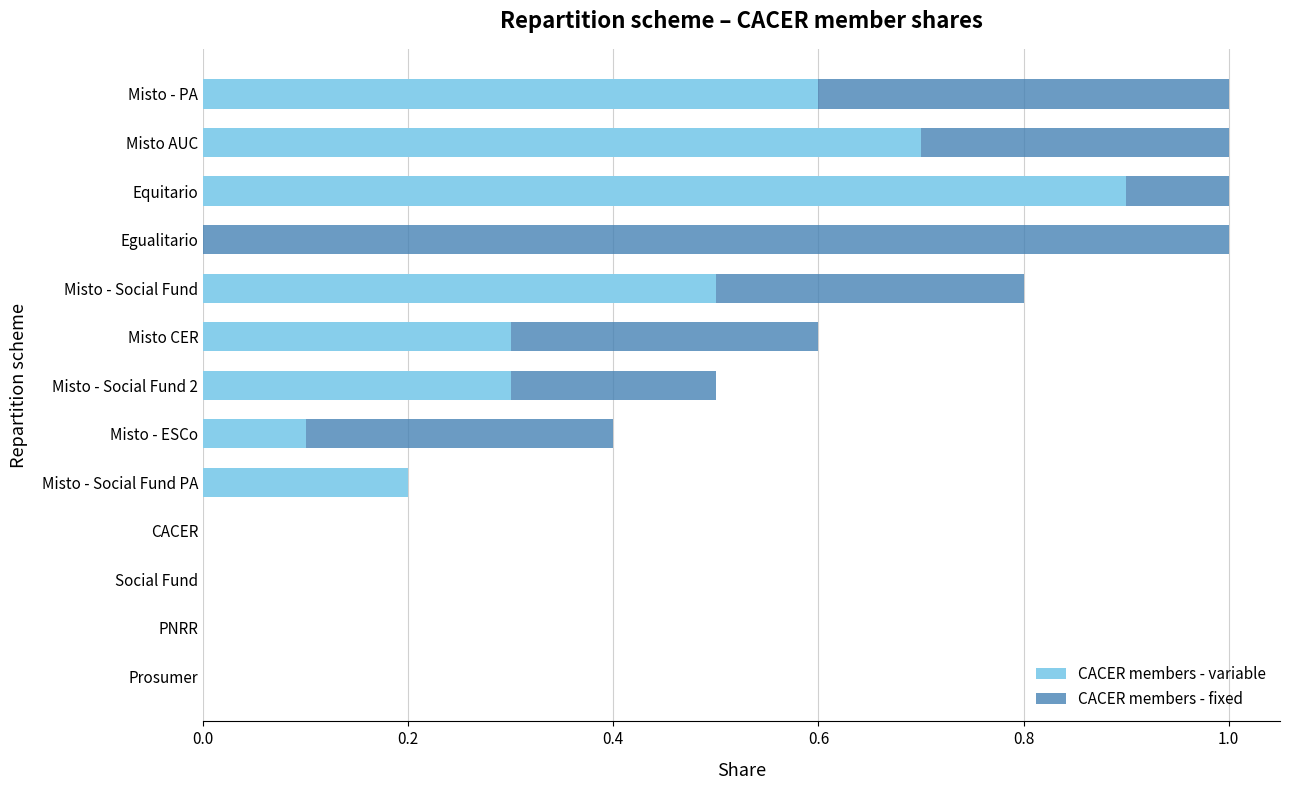

What is the total value across all series at Misto - ESCo?

0.4